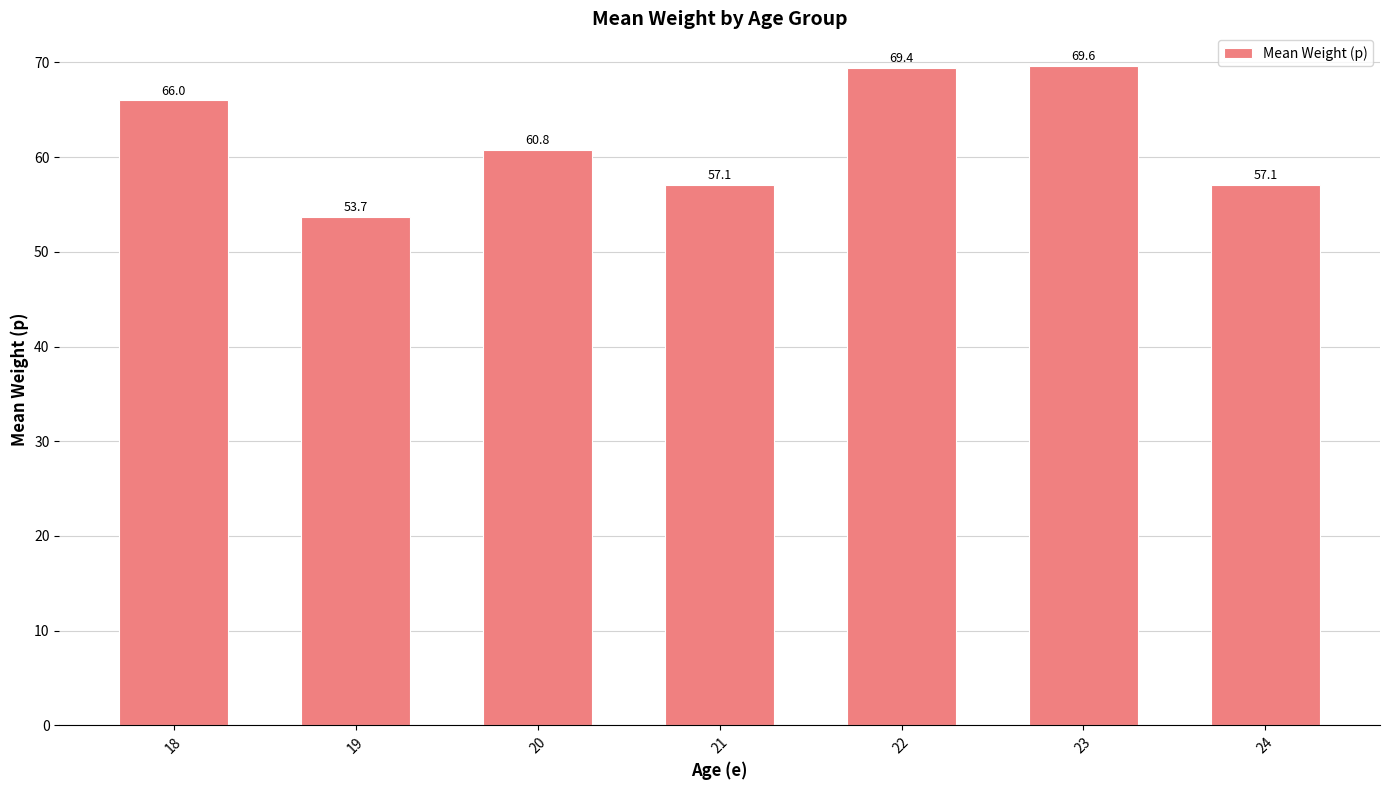

How many bars are there in total?

7